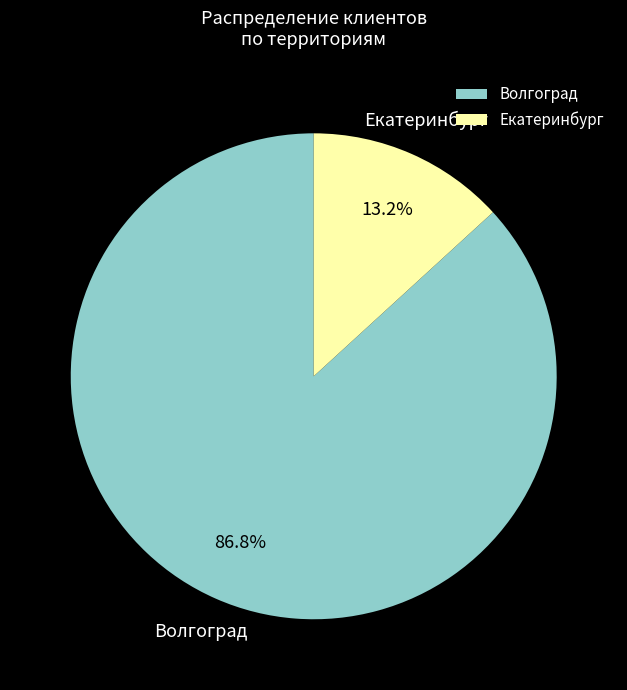

Count the number of slices in the pie.

2